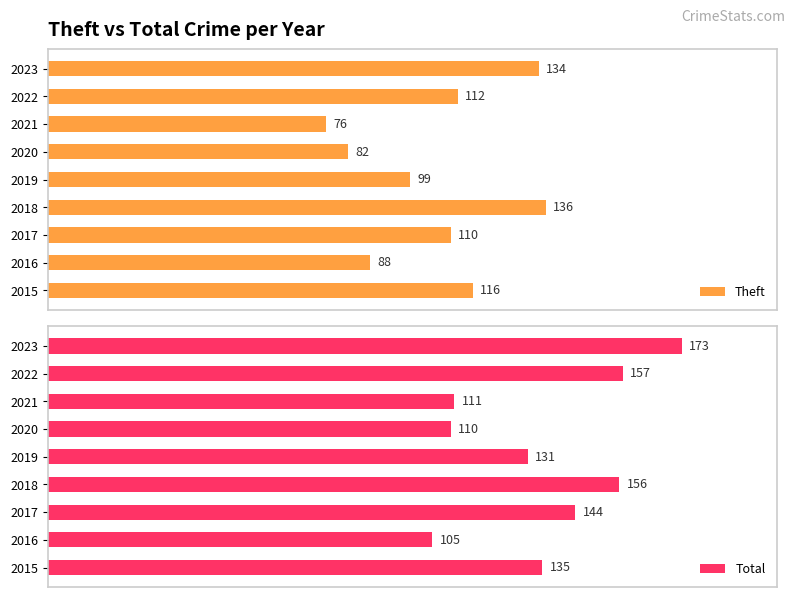

Rank the series by their average value, from highest to lowest.

Total, Theft